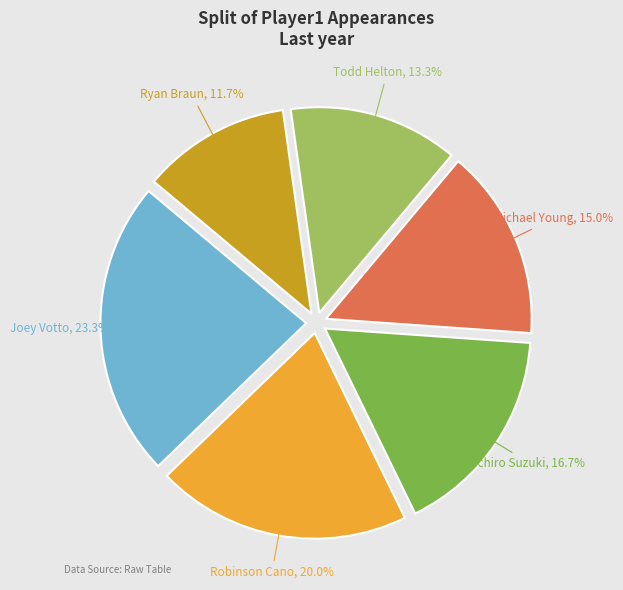

What percentage is the Joey Votto slice, to the nearest percent?

23%